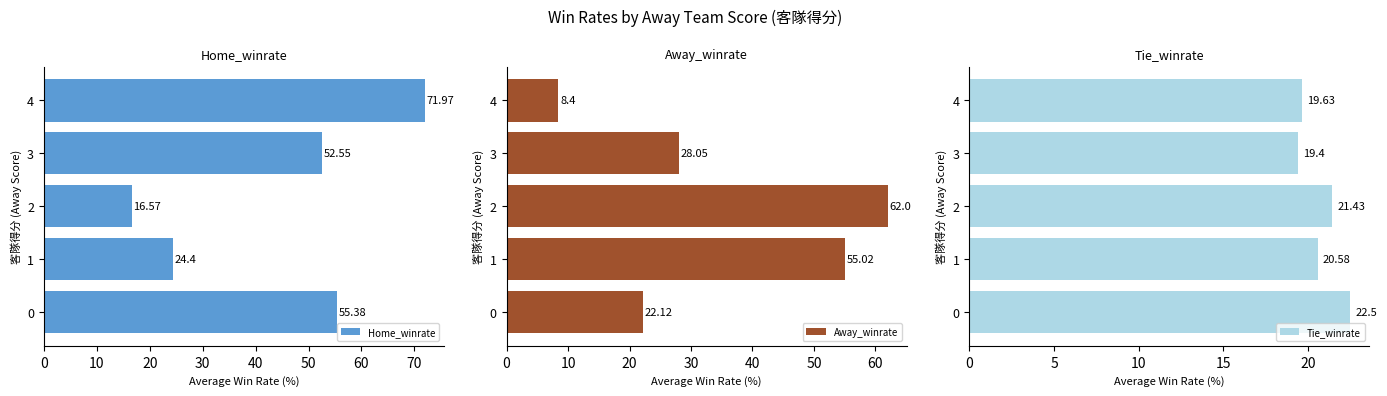

What is the value of the Tie_winrate bar at the 1st from the left?

22.5